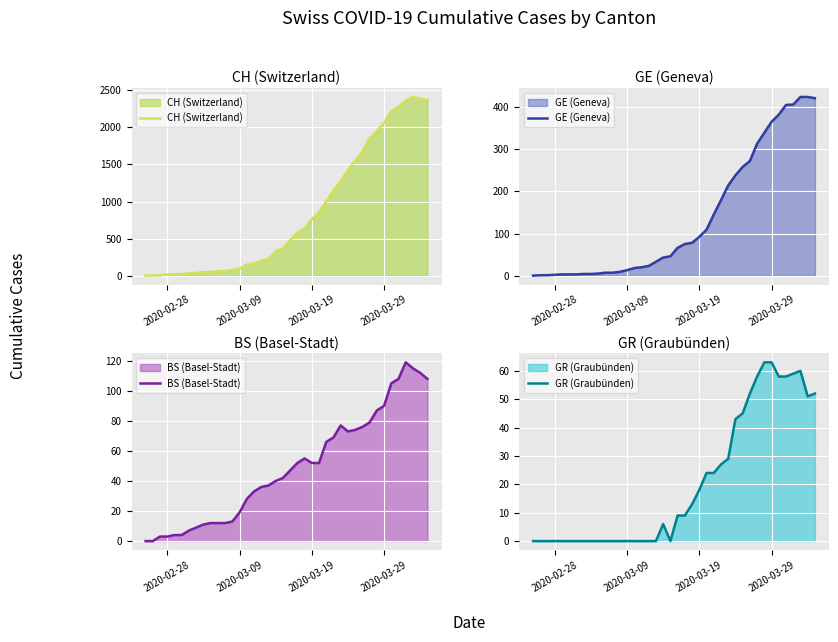

True or false: GR (Graubünden) has a value of 5 at 2020-03-19.

False